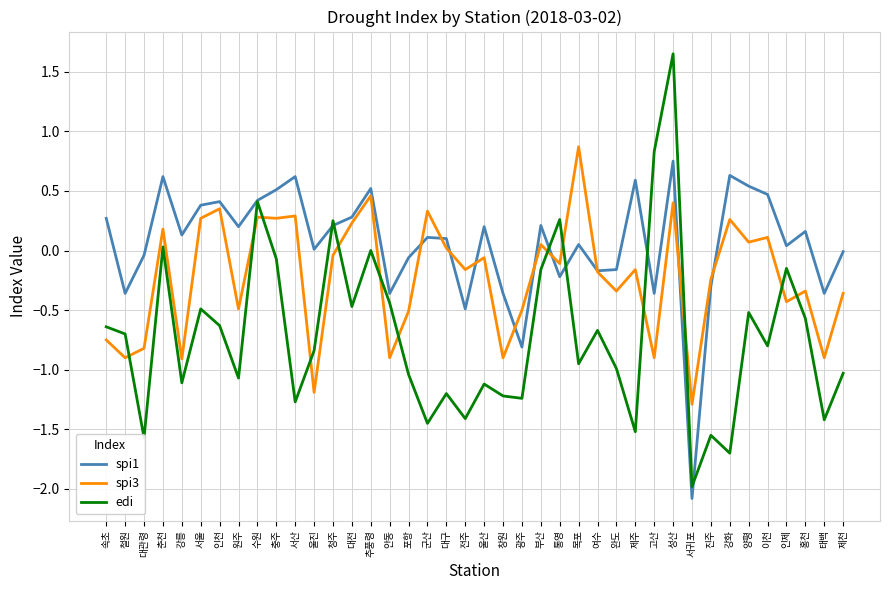

What is the difference between the edi values at 여수 and 광주?

0.6